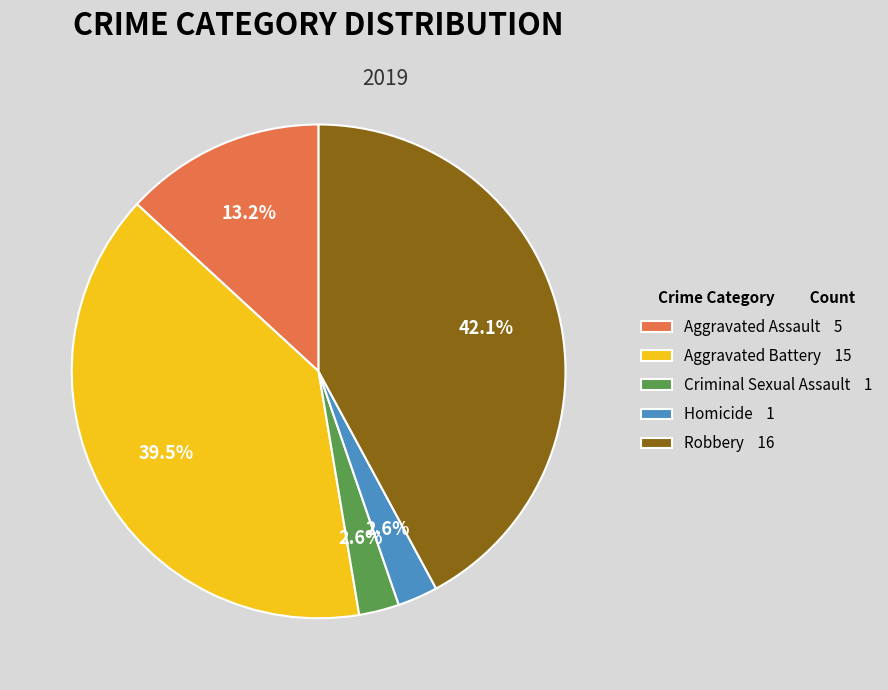

Count the number of slices in the pie.

5